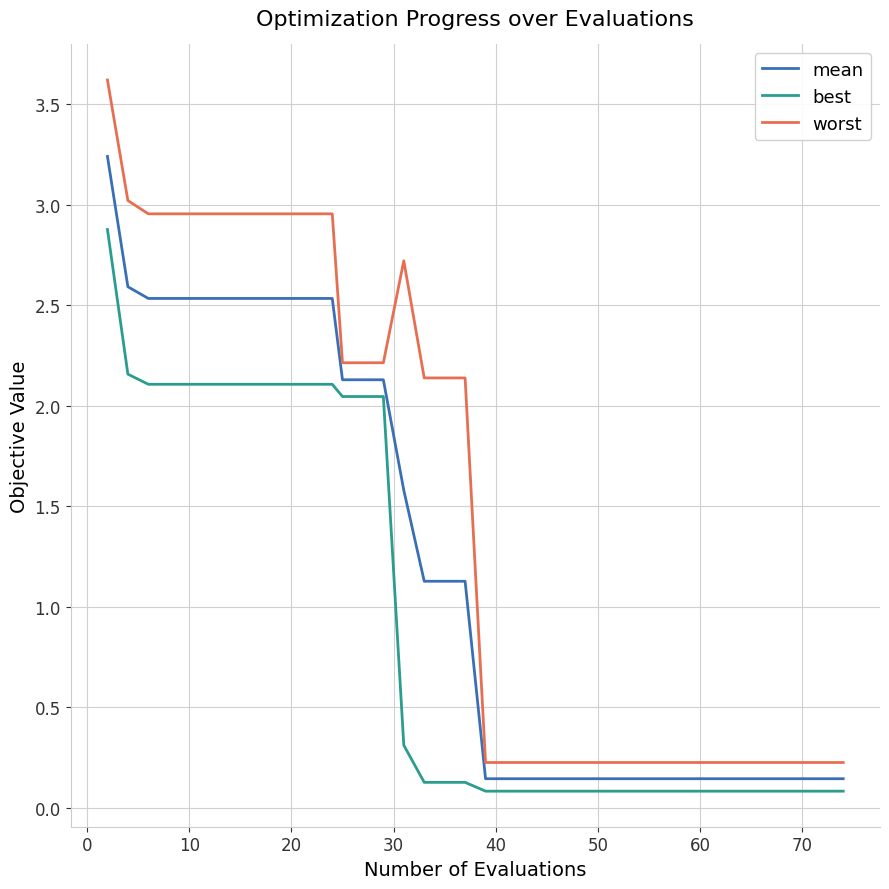

Which series has the largest total across all categories?

worst